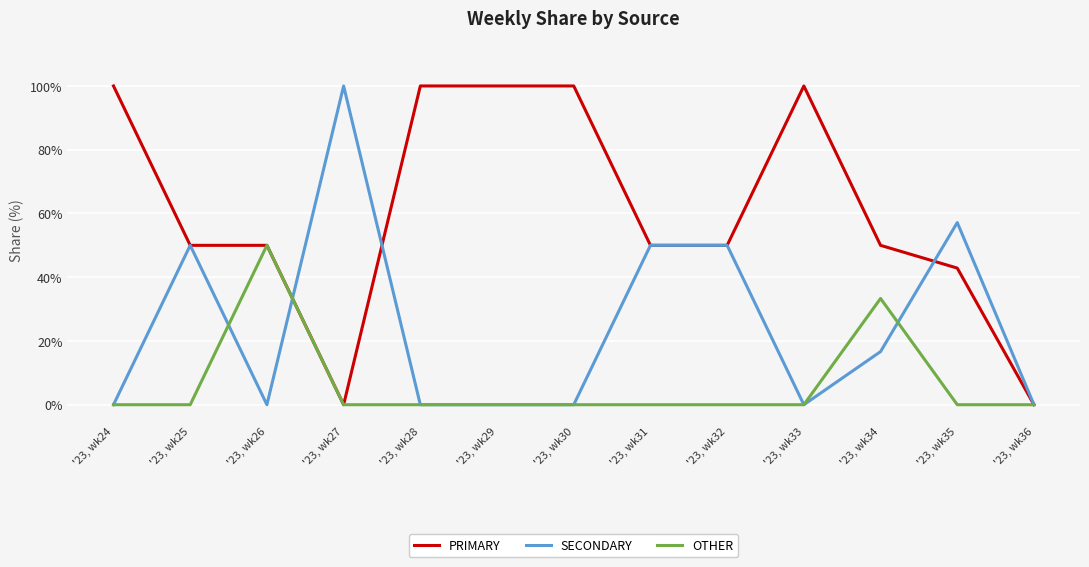

What is the difference between the highest and lowest values at '23, wk34?

33.3